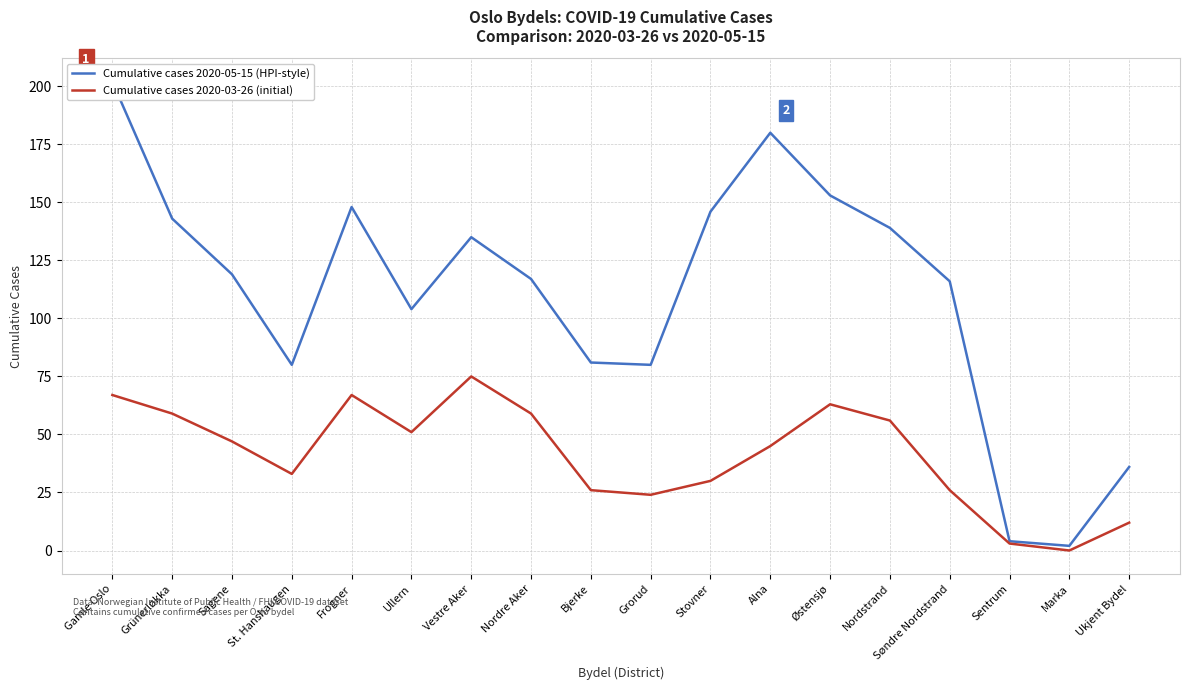

True or false: Cumulative cases 2020-05-15 (HPI-style) and Cumulative cases 2020-03-26 (initial) cross at least once.

False